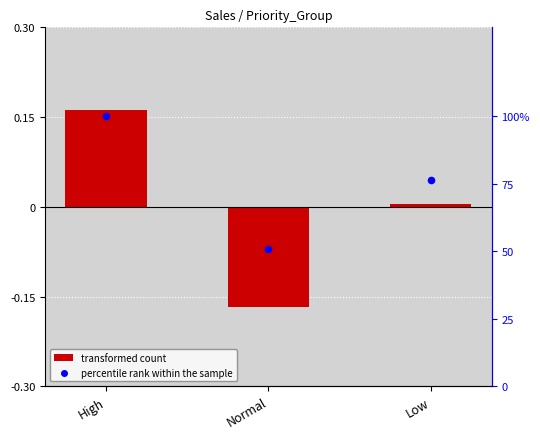

Which series reaches the minimum Y coordinate?

transformed count